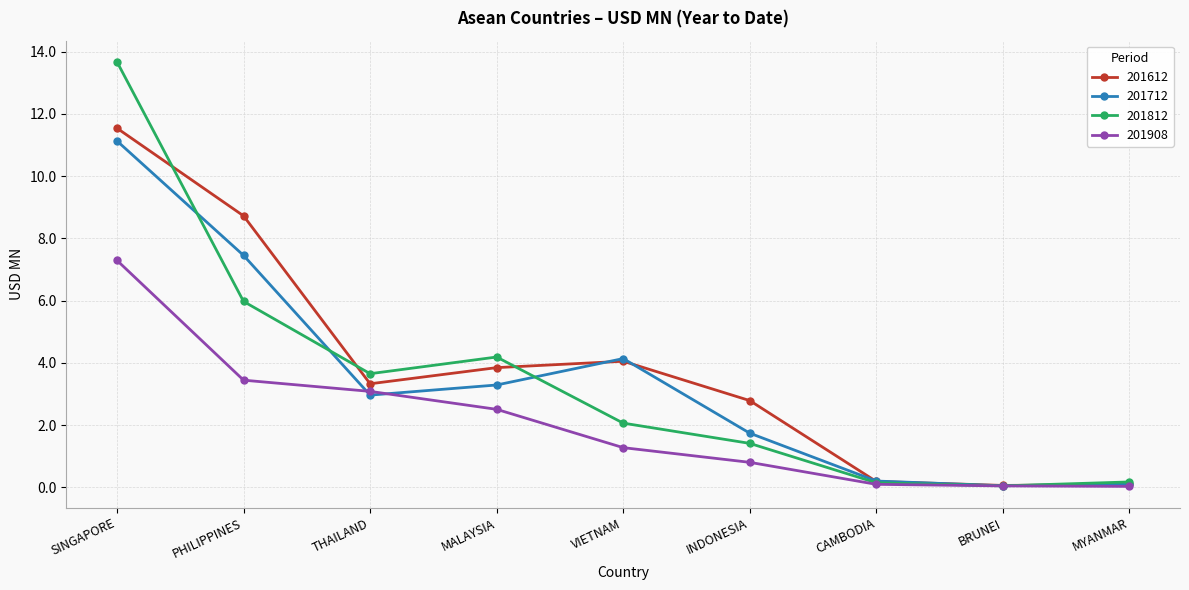

The 201712 series shows 4.4 at PHILIPPINES. True or false?

False